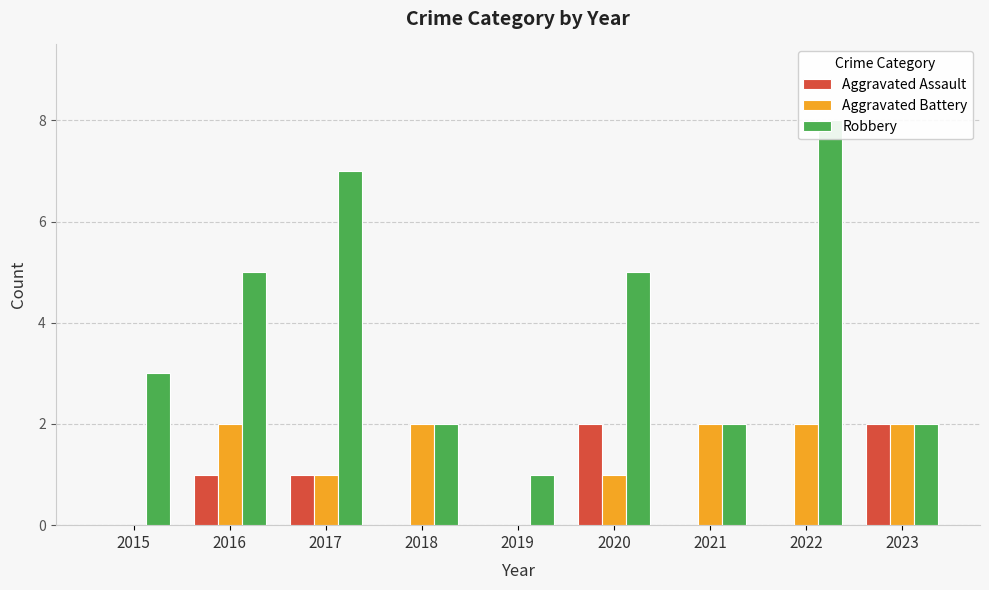

Rank the series at 2023 from lowest to highest value.

Aggravated Assault, Aggravated Battery, Robbery